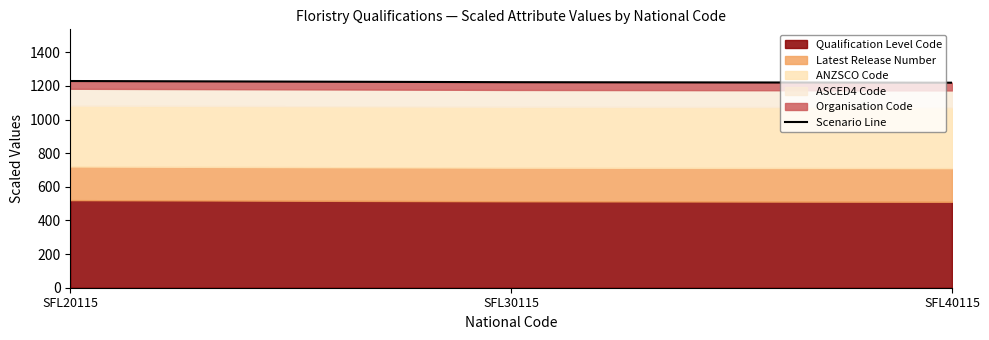

Reading left to right, list all the values displayed in this chart.

SFL20115=1229.5	SFL30115=1222.5	SFL40115=1219.5